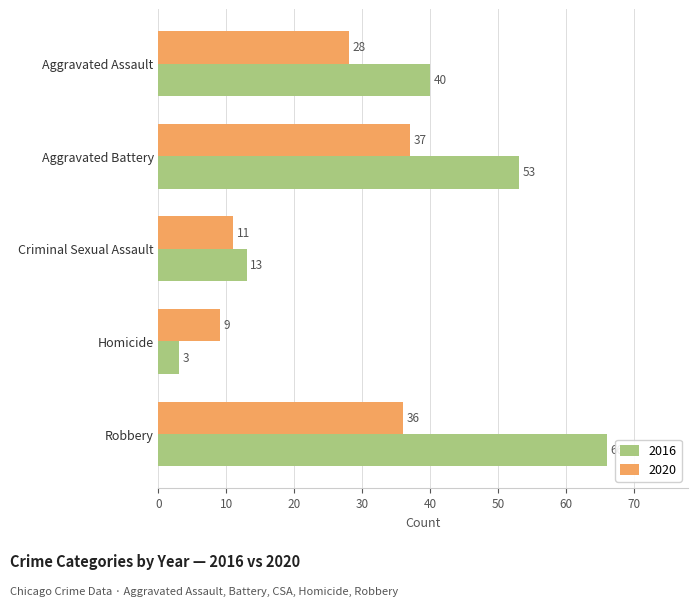

List the series in order of their peak value, lowest first.

2020, 2016